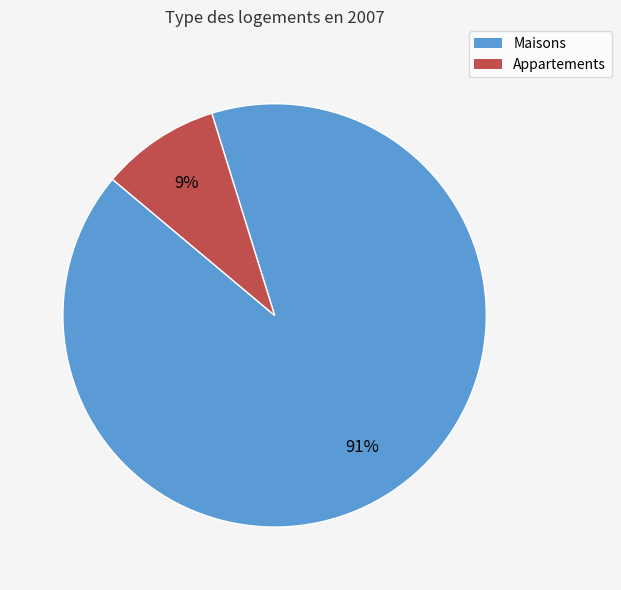

Does any single category account for the majority?

Yes